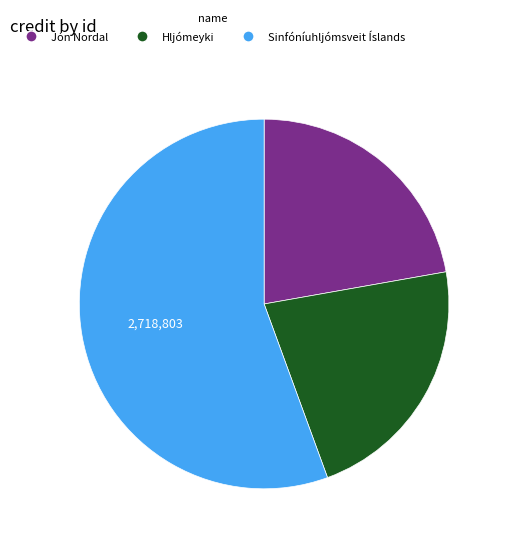

How many segments does this pie chart have?

3